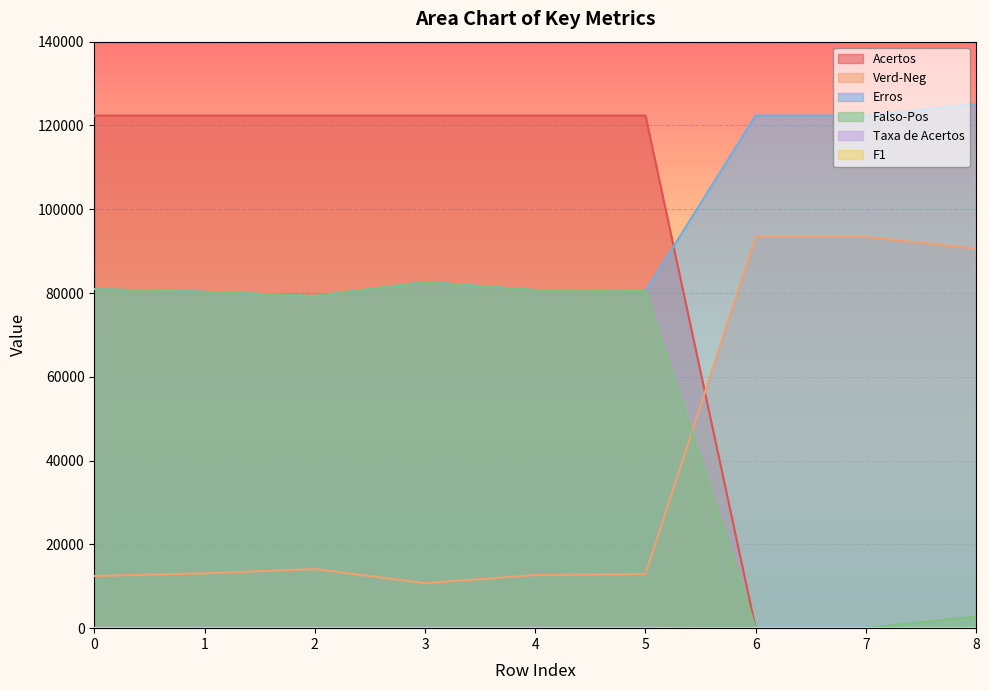

What is the total value across all series at 3?

298453.4